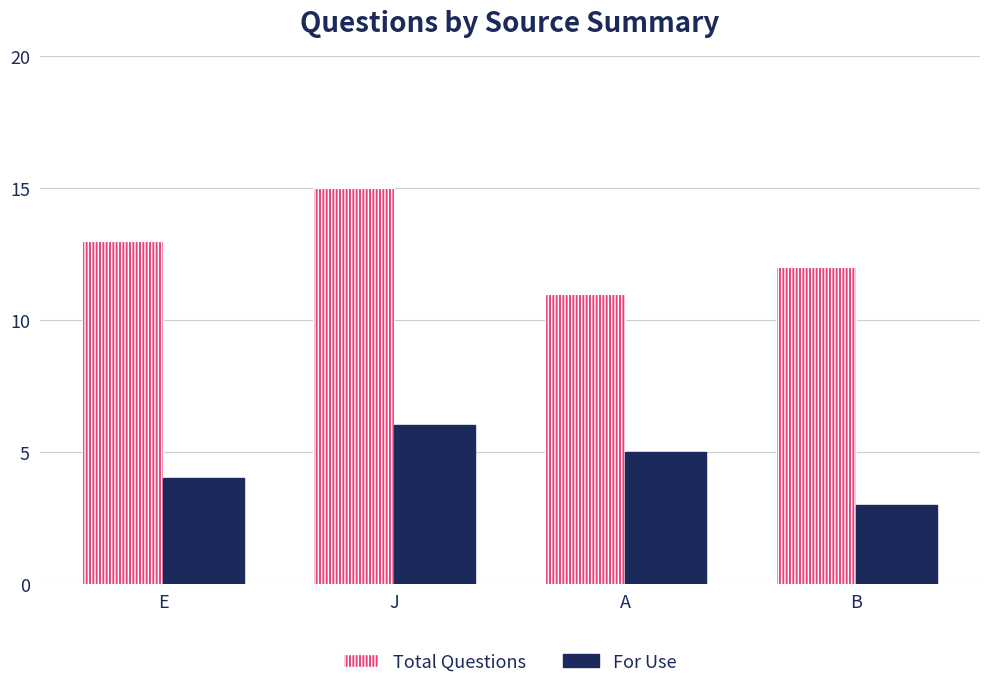

Count the Total Questions values in the range 12 to 15.

3